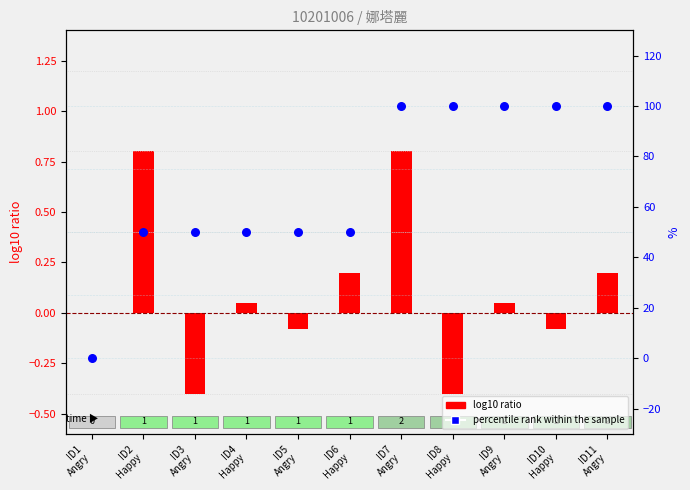

Which series contains the lowest Y value?

log10 ratio